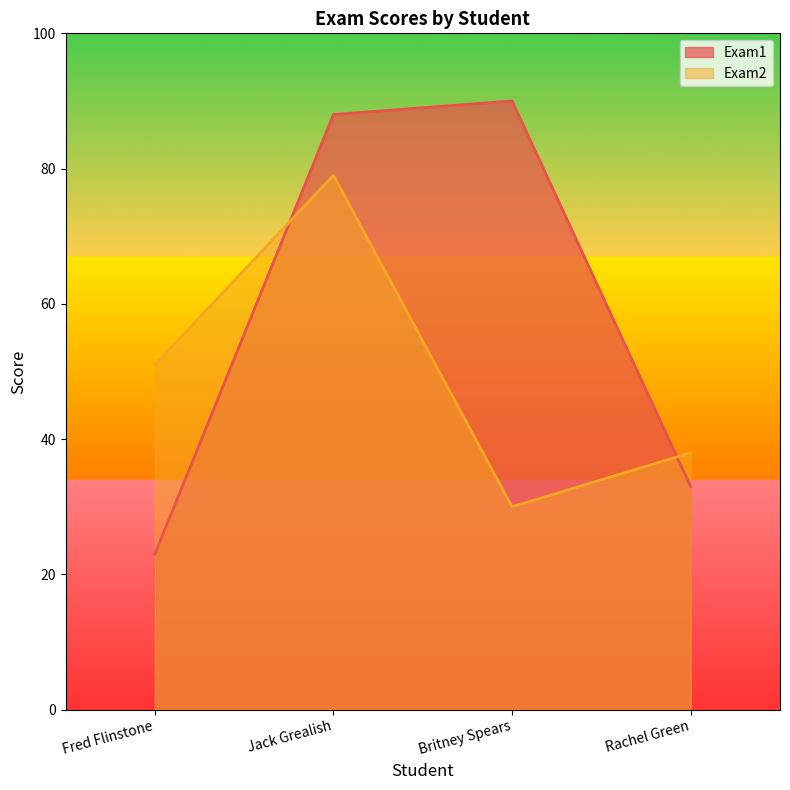

Reading right to left, transcribe all the data shown in this chart.

Exam1: 33	90	88	23
Exam2: 38	30	79	51